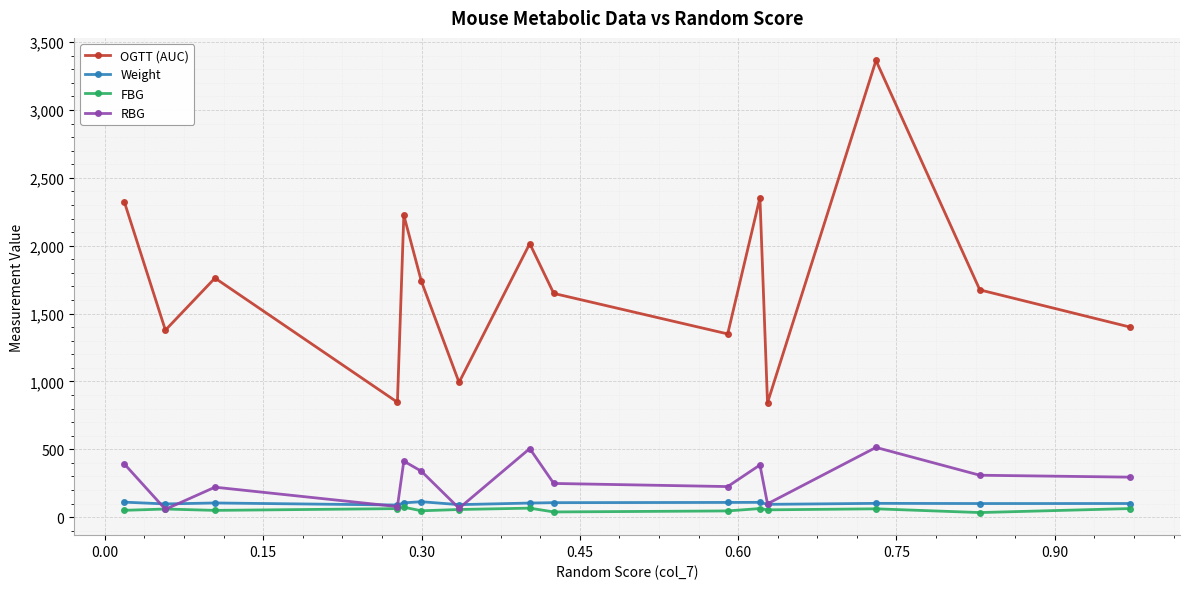

What is the minimum value for OGTT (AUC)?

842.8